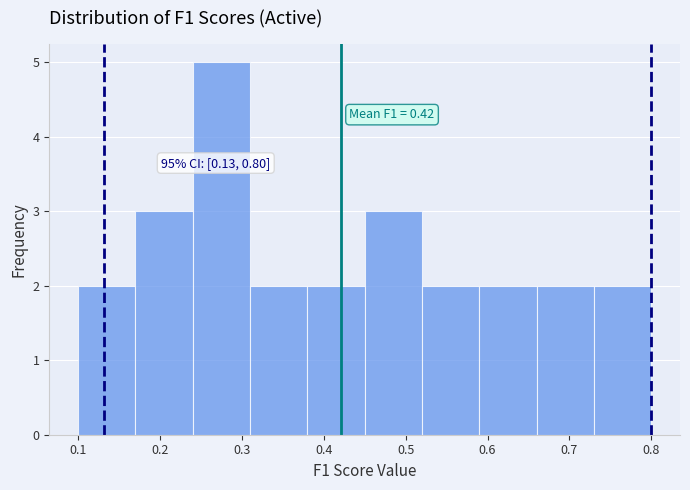

Which range on the x-axis has the tallest bar?

0.24 to 0.31